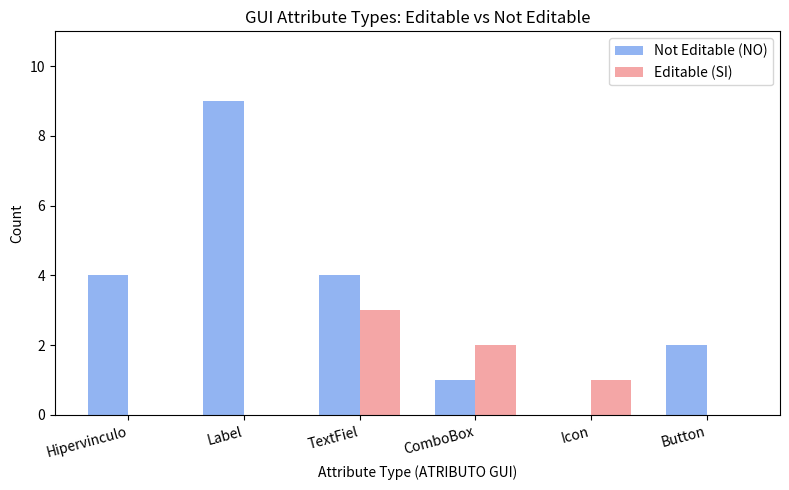

Which series changed the most between ComboBox and Button?

Editable (SI)